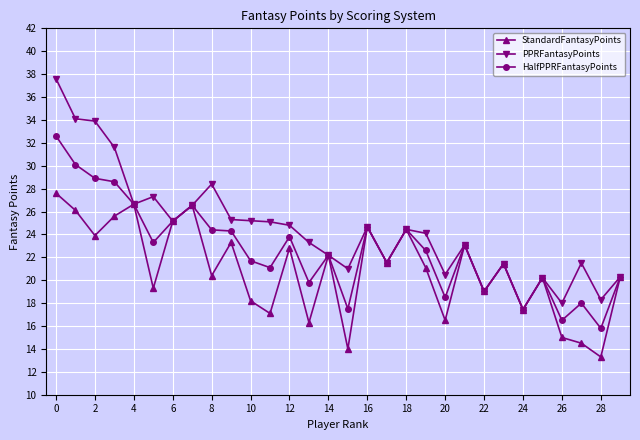

Which series has the widest spread of values?

PPRFantasyPoints